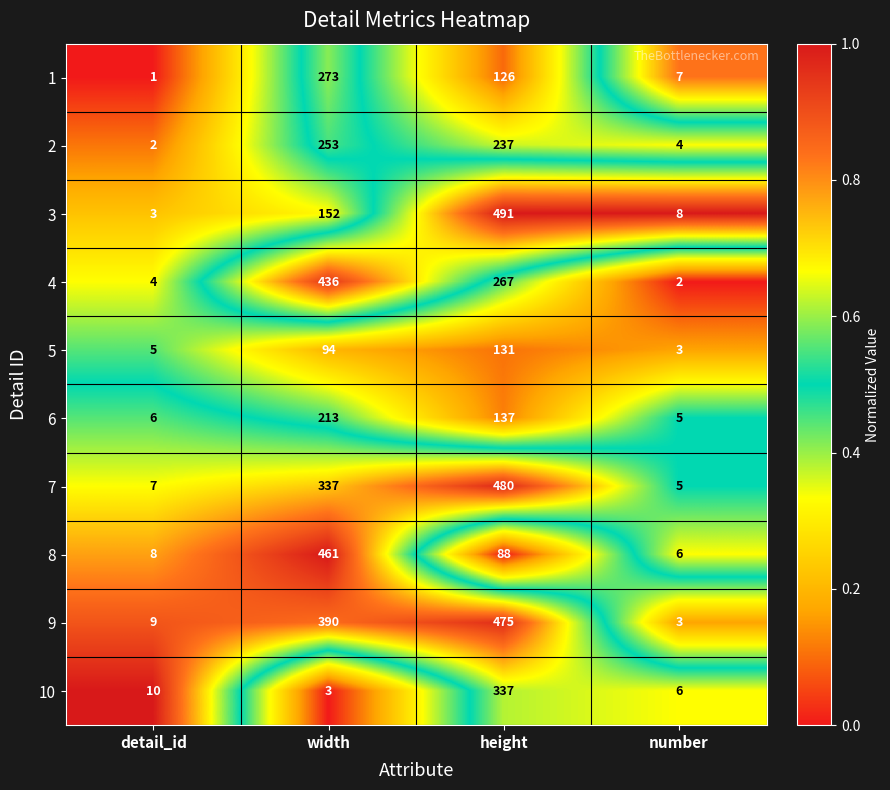

What is the difference between the highest and lowest values at height?

403